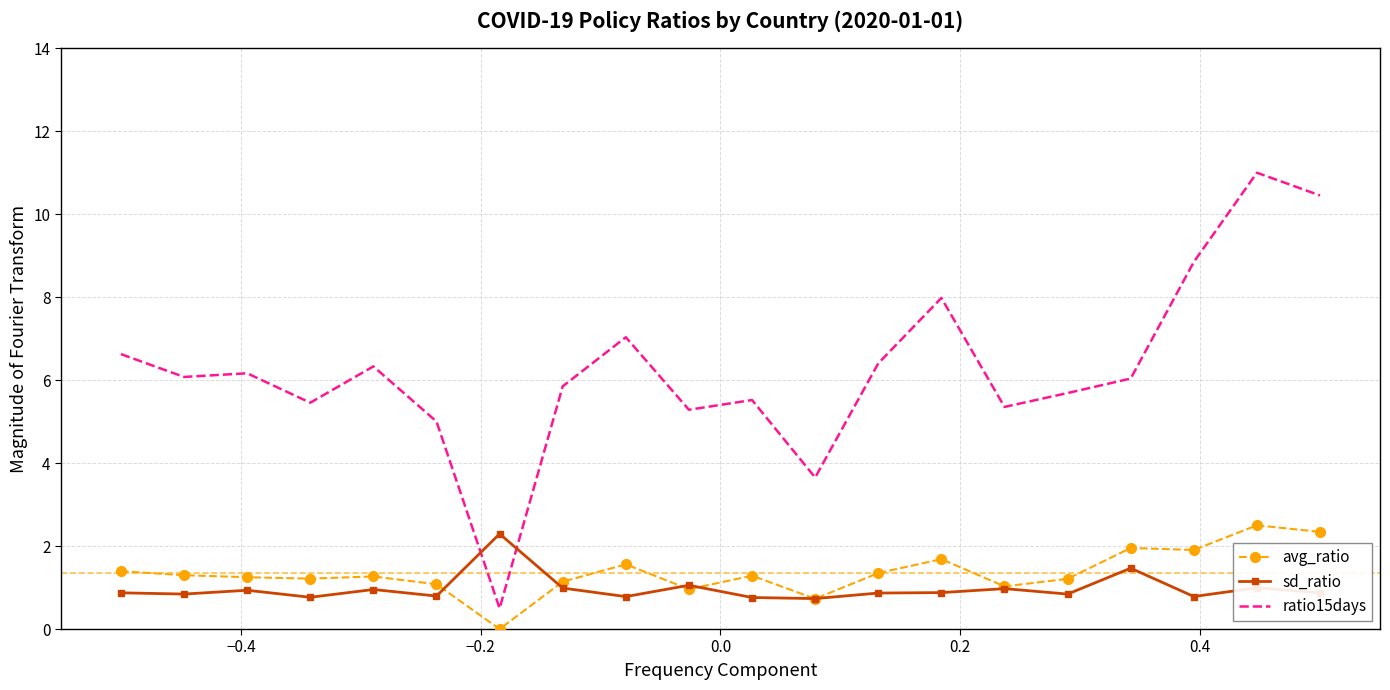

Rank the series by their maximum value, from highest to lowest.

ratio15days, avg_ratio, sd_ratio